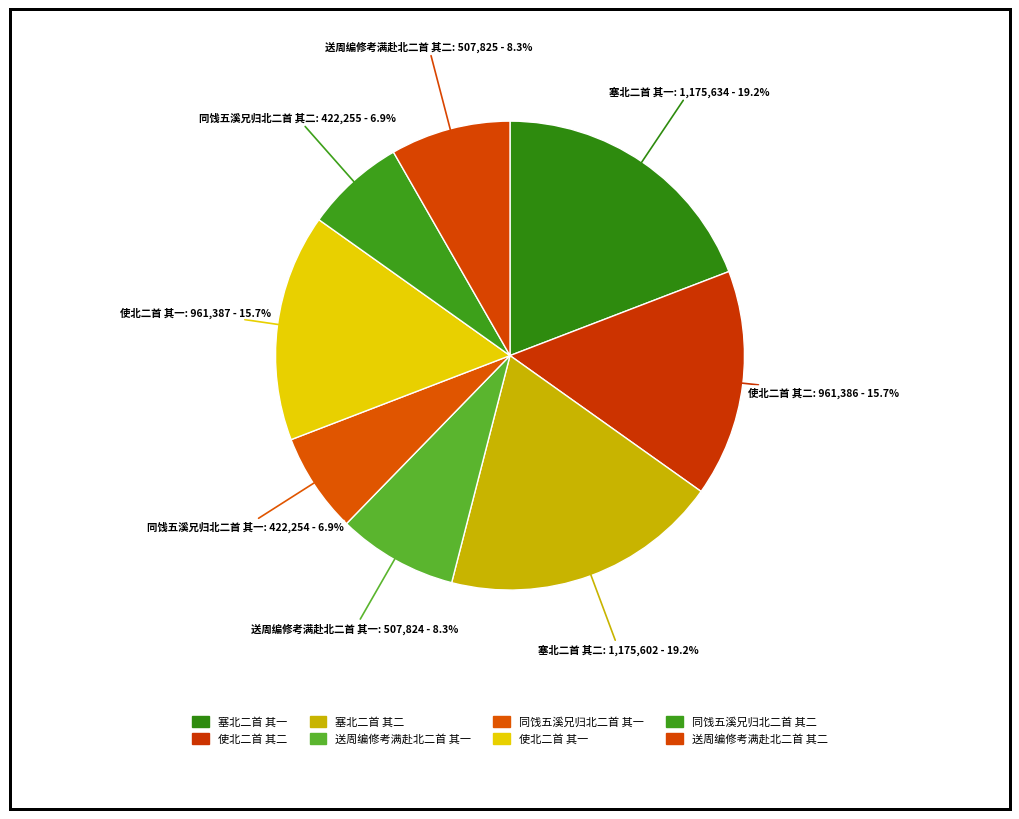

To the nearest percent, what is the combined percentage of 送周编修考满赴北二首 其一 and 使北二首 其一?

24%